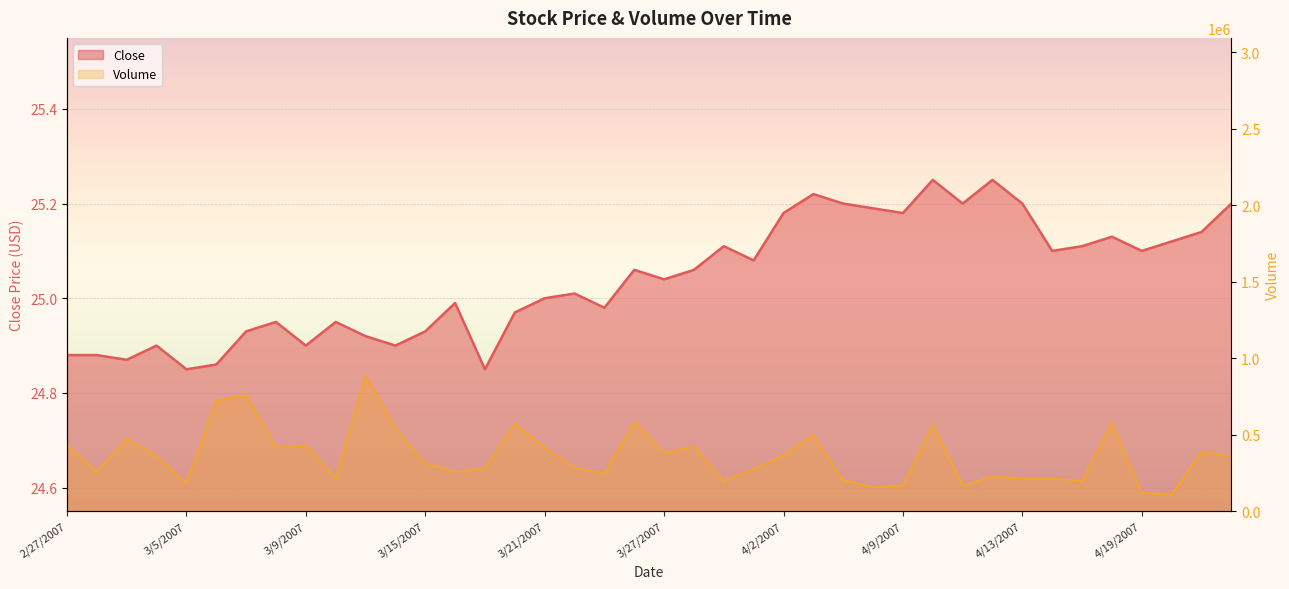

Reading left to right, extract all data points from this chart.

Close: 2/27/2007=24.9	2/28/2007=24.9	3/1/2007=24.9	3/2/2007=24.9	3/5/2007=24.9	3/6/2007=24.9	3/7/2007=24.9	3/8/2007=24.9	3/9/2007=24.9	3/12/2007=24.9	3/13/2007=24.9	3/14/2007=24.9	3/15/2007=24.9	3/16/2007=25.0	3/19/2007=24.9	3/20/2007=25.0	3/21/2007=25.0	3/22/2007=25.0	3/23/2007=25.0	3/26/2007=25.1	3/27/2007=25.0	3/28/2007=25.1	3/29/2007=25.1	3/30/2007=25.1	4/2/2007=25.2	4/3/2007=25.2	4/4/2007=25.2	4/5/2007=25.2	4/9/2007=25.2	4/10/2007=25.2	4/11/2007=25.2	4/12/2007=25.2	4/13/2007=25.2	4/16/2007=25.1	4/17/2007=25.1	4/18/2007=25.1	4/19/2007=25.1	4/20/2007=25.1	4/23/2007=25.1	4/24/2007=25.2
Volume: 2/27/2007=431700.0	2/28/2007=255900.0	3/1/2007=475000.0	3/2/2007=358400.0	3/5/2007=183700.0	3/6/2007=723100.0	3/7/2007=756900.0	3/8/2007=417900.0	3/9/2007=427400.0	3/12/2007=217500.0	3/13/2007=884100.0	3/14/2007=543000.0	3/15/2007=312900.0	3/16/2007=259200.0	3/19/2007=282300.0	3/20/2007=572100.0	3/21/2007=416700.0	3/22/2007=284200.0	3/23/2007=247000.0	3/26/2007=585000.0	3/27/2007=379600.0	3/28/2007=425400.0	3/29/2007=198400.0	3/30/2007=276600.0	4/2/2007=365400.0	4/3/2007=498300.0	4/4/2007=203200.0	4/5/2007=157700.0	4/9/2007=168700.0	4/10/2007=566300.0	4/11/2007=168800.0	4/12/2007=228200.0	4/13/2007=214500.0	4/16/2007=213900.0	4/17/2007=198500.0	4/18/2007=577200.0	4/19/2007=122400.0	4/20/2007=108400.0	4/23/2007=390300.0	4/24/2007=359800.0